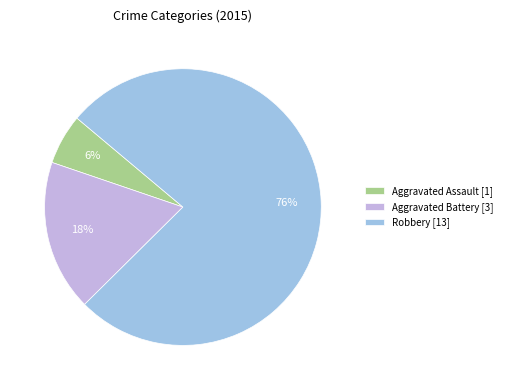

To the nearest percent, what is the combined percentage of Robbery and Aggravated Battery?

94%